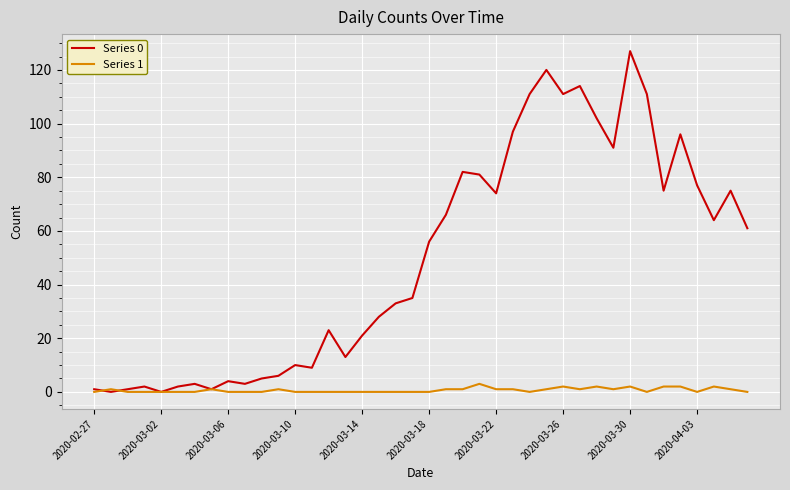

Which series has the largest total across all categories?

Series 0